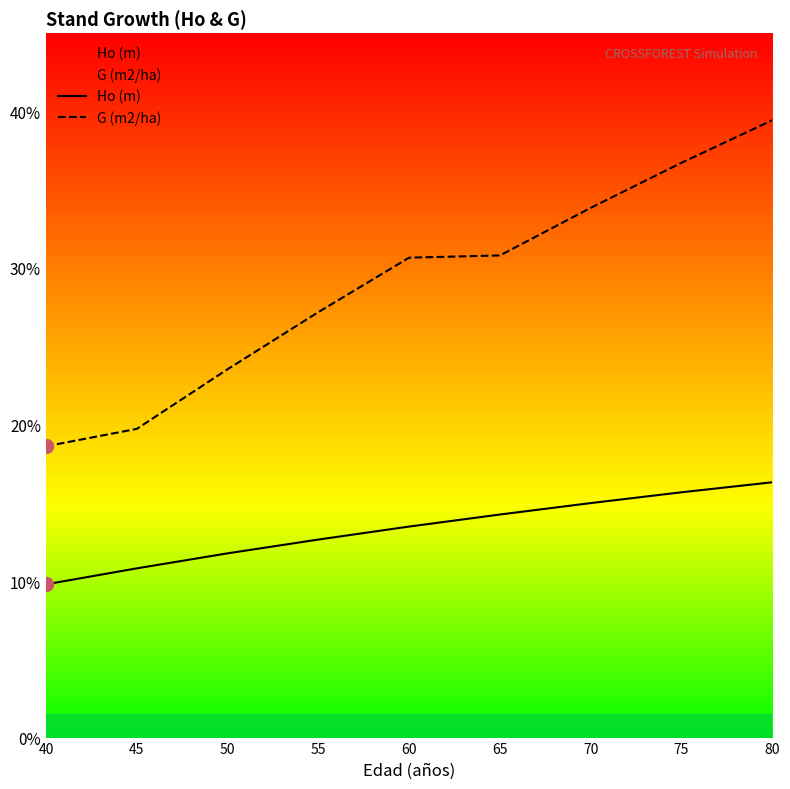

What is the difference between the maximum and minimum values in the G (m2/ha) series?

20.8